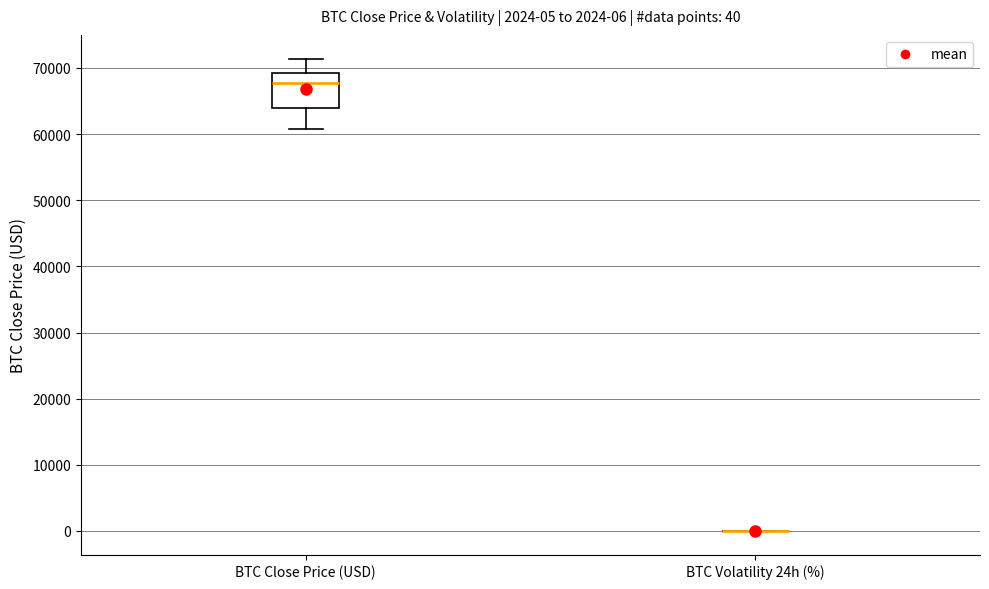

Which box is the tallest, from its lower edge to its upper edge?

BTC Close Price (USD)